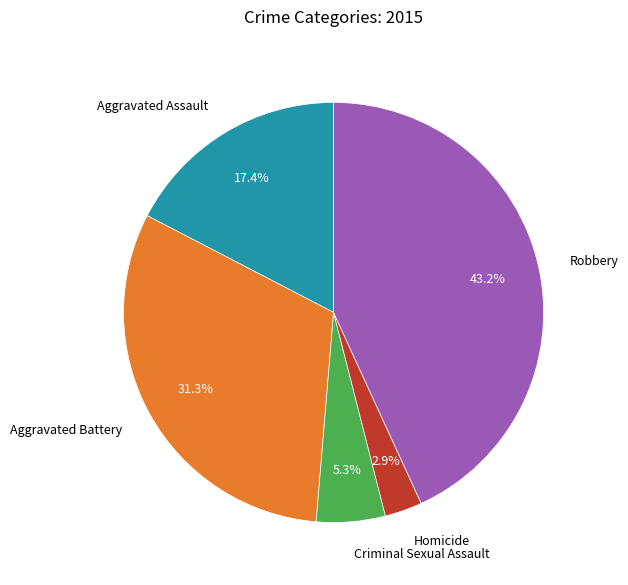

True or false: Criminal Sexual Assault accounts for 5% of the total.

True